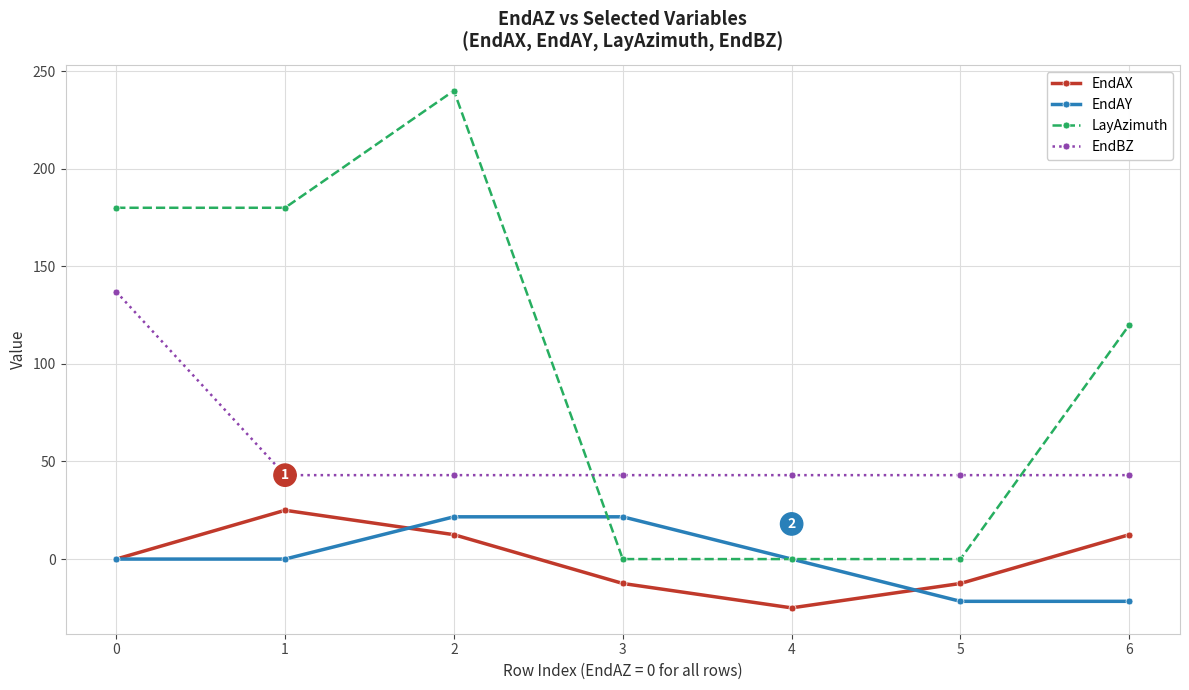

Which series has the widest spread of values?

LayAzimuth